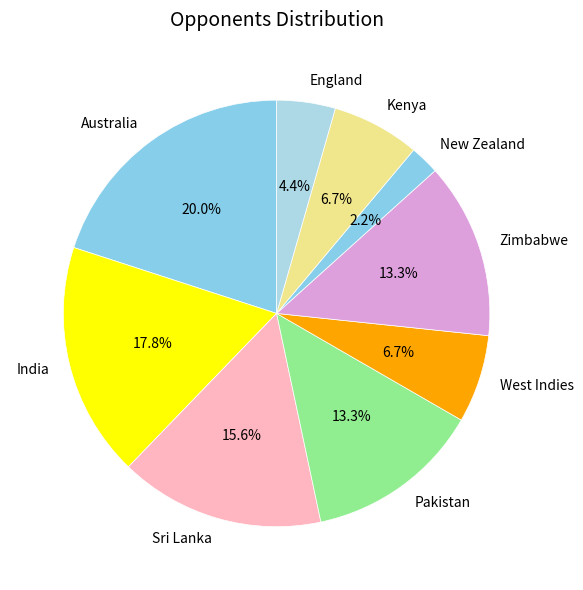

Combined, what portion of the pie is West Indies and Pakistan?

20.0%